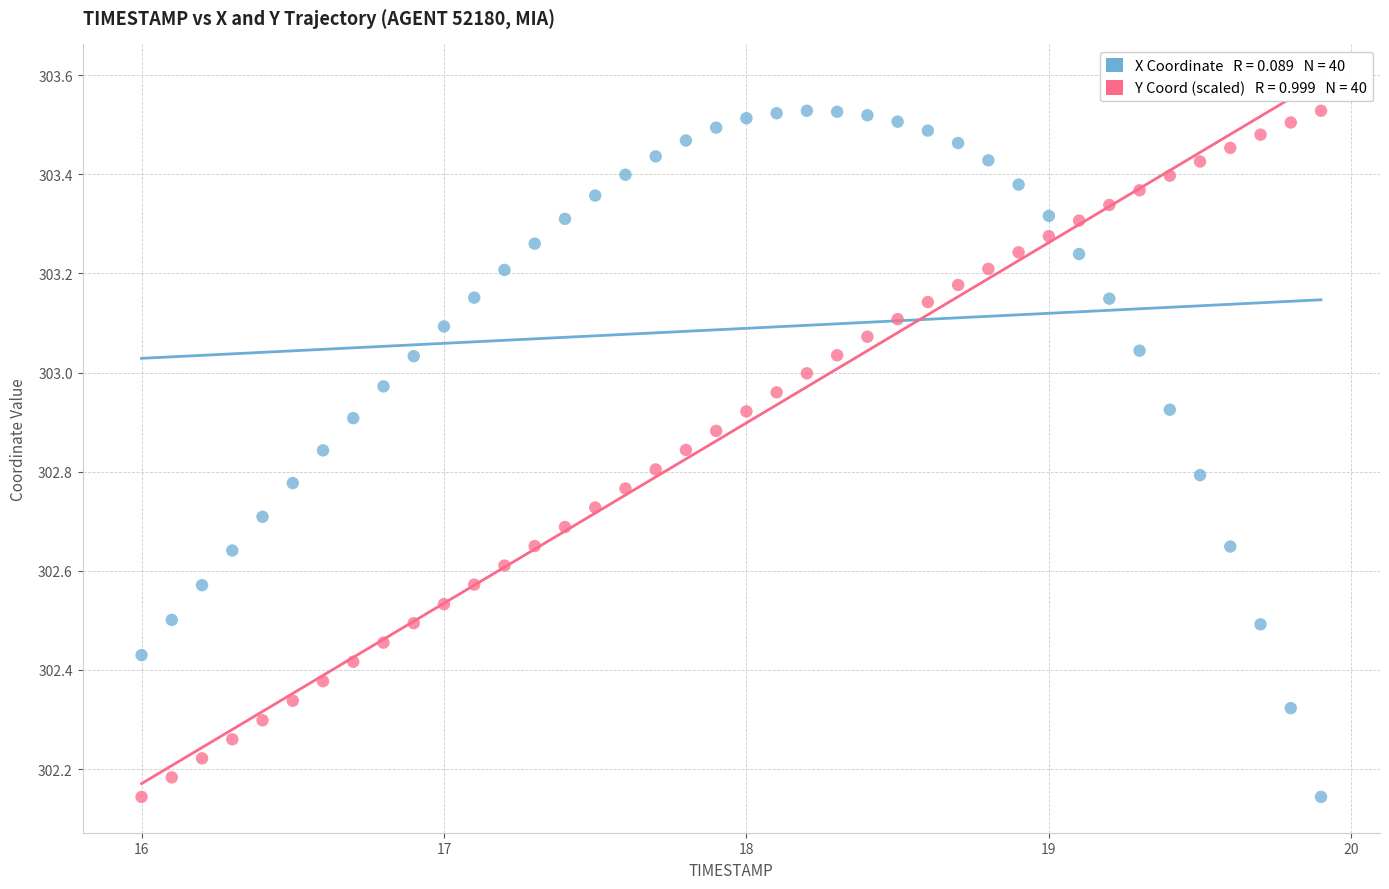

Across all data points, what is the range of Y values (max minus min)?

1.4